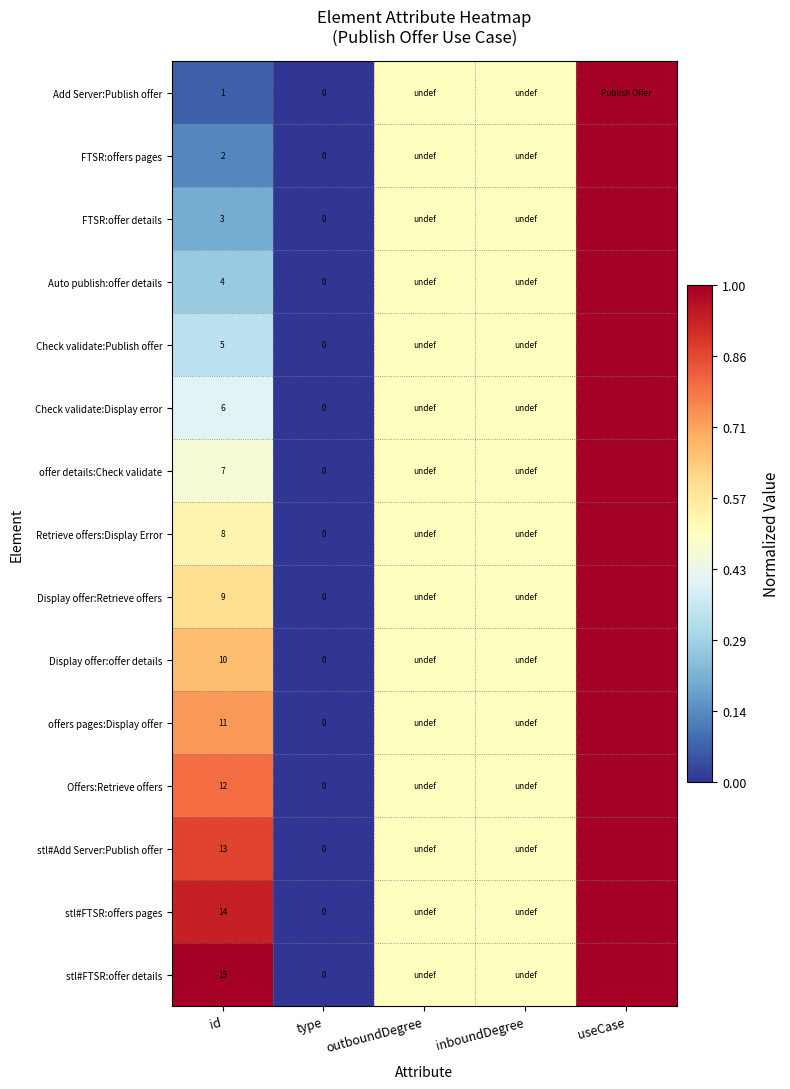

True or false: offer details:Check validate has a value of 7.0 at id.

True